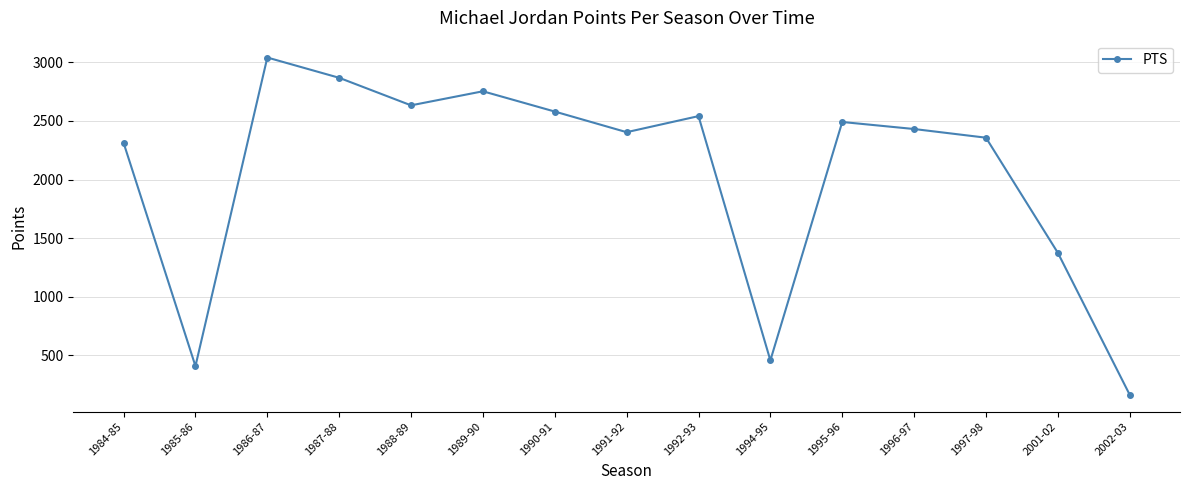

What is the maximum value shown in the chart?

3041